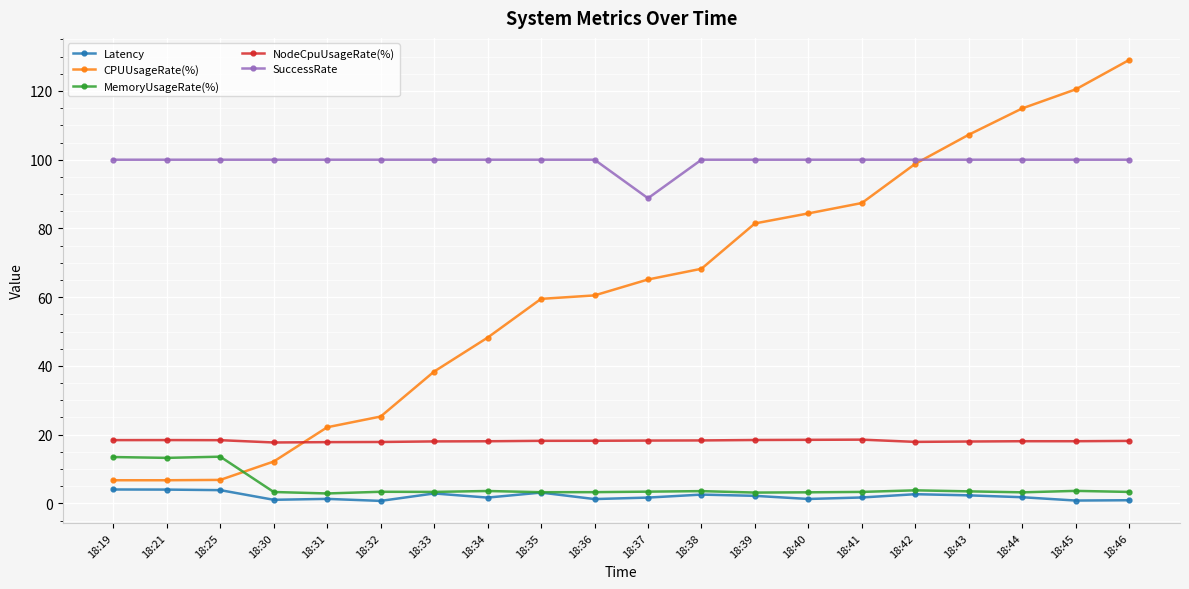

What is the minimum value for MemoryUsageRate(%)?

2.9